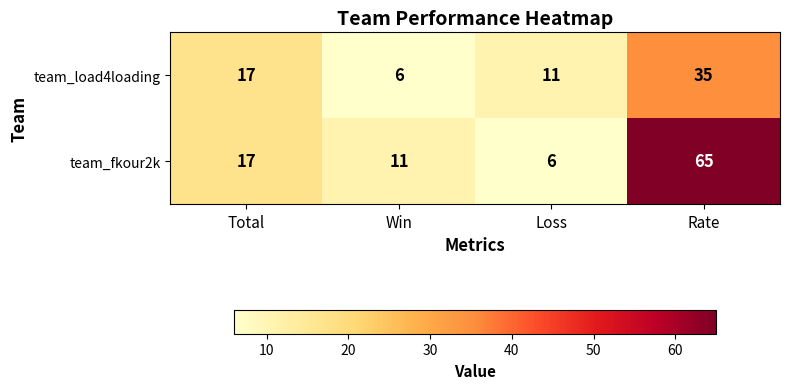

Reading left to right, extract all data points from this chart.

team_load4loading: 17	6	11	35
team_fkour2k: 17	11	6	65